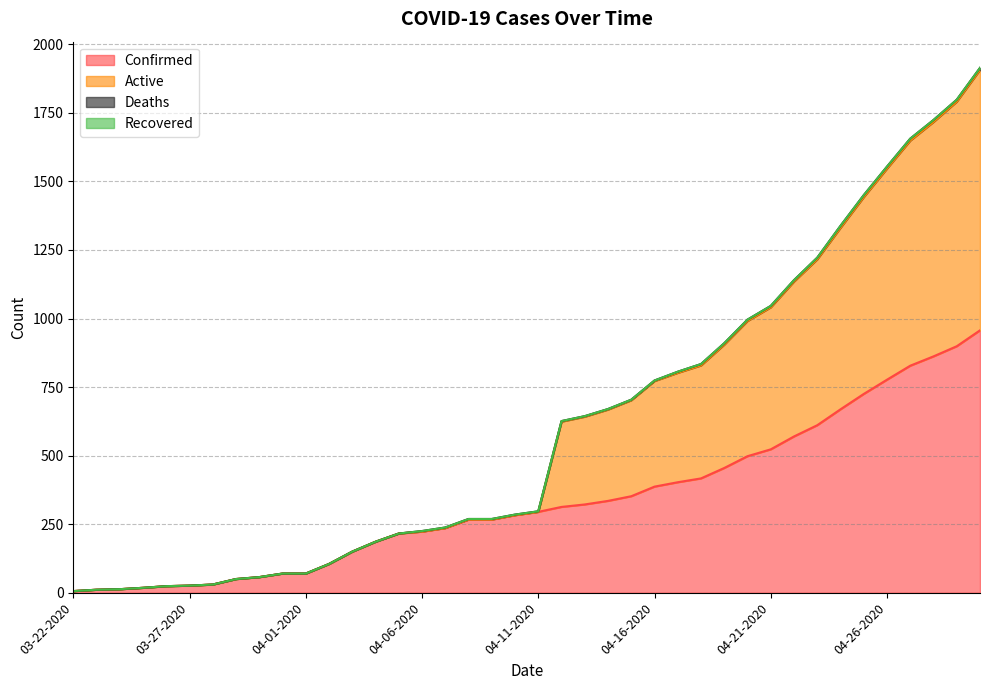

What is the maximum value for Confirmed?

957